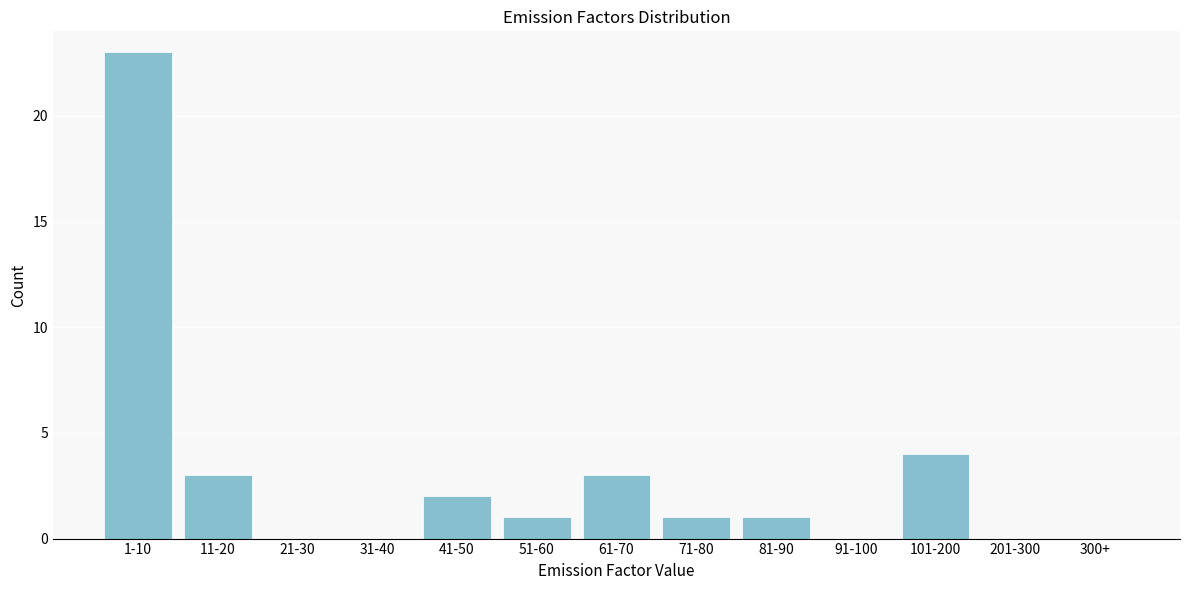

Reading left to right, extract all data points from this chart.

1-10=23	11-20=3	21-30=0	31-40=0	41-50=2	51-60=1	61-70=3	71-80=1	81-90=1	91-100=0	101-200=4	201-300=0	300+=0